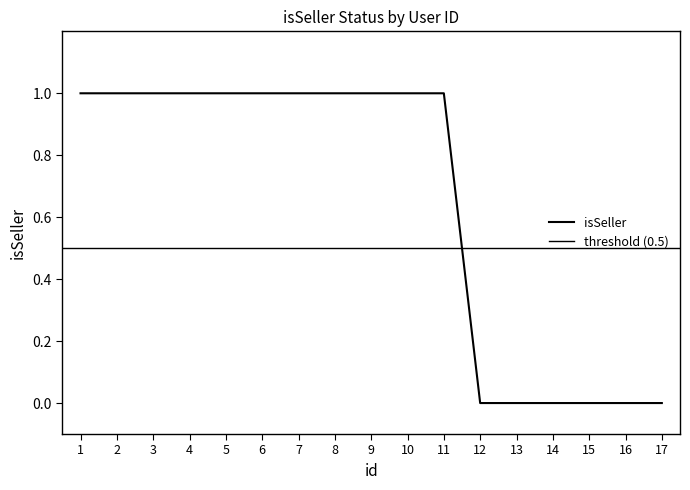

Which category has the highest value across all series?

1